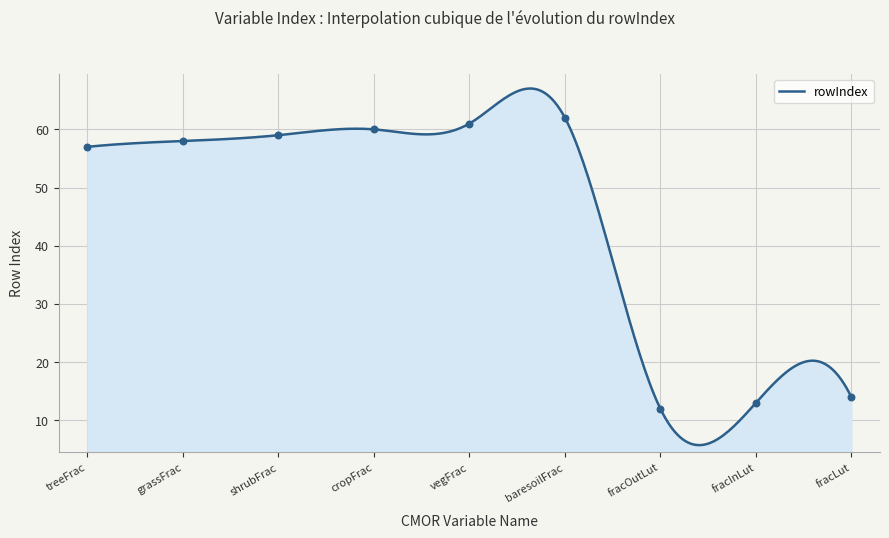

Between fracInLut and shrubFrac, which is larger?

shrubFrac